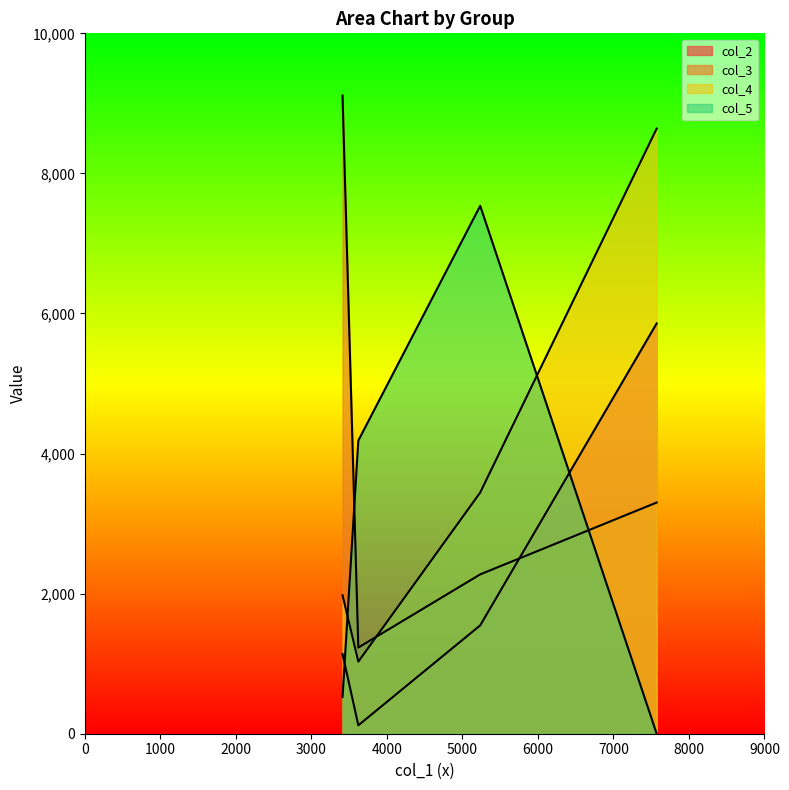

At how many categories does at least one series exceed 3129?

4